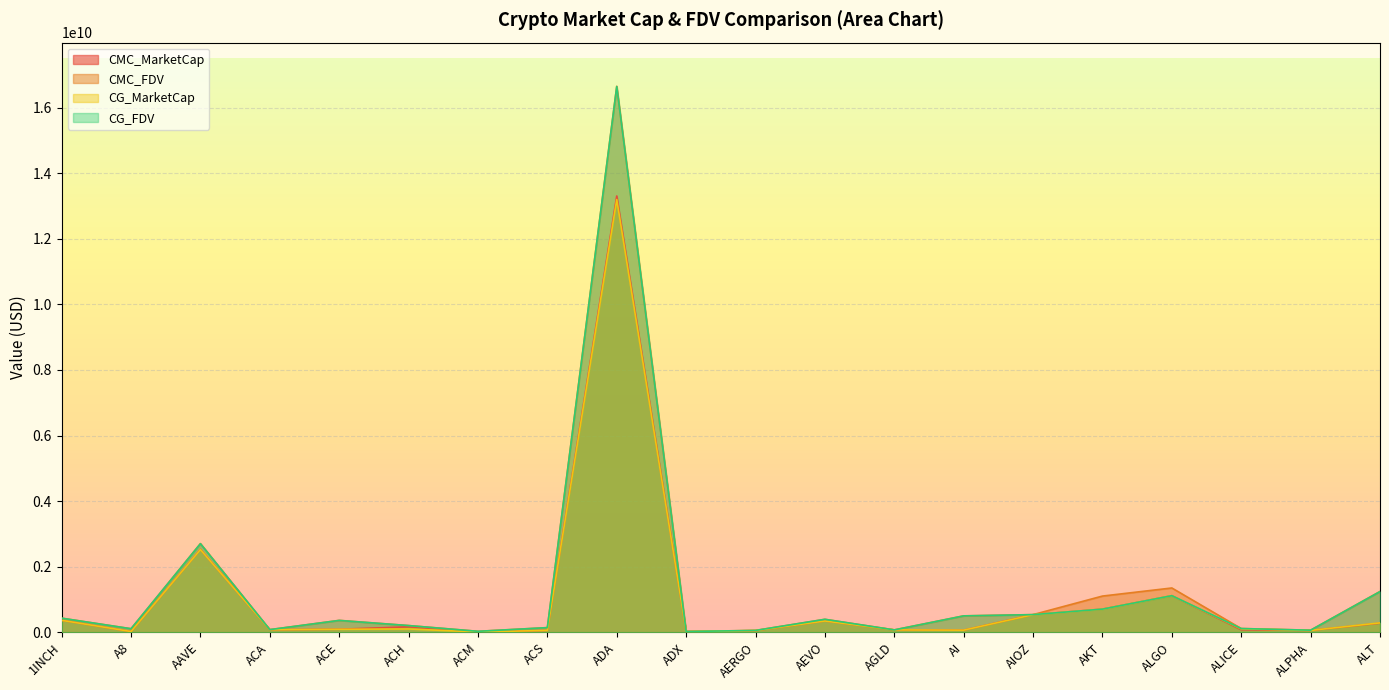

What is the difference between the second highest and second lowest values in the CG_MarketCap series?

2498898090.0